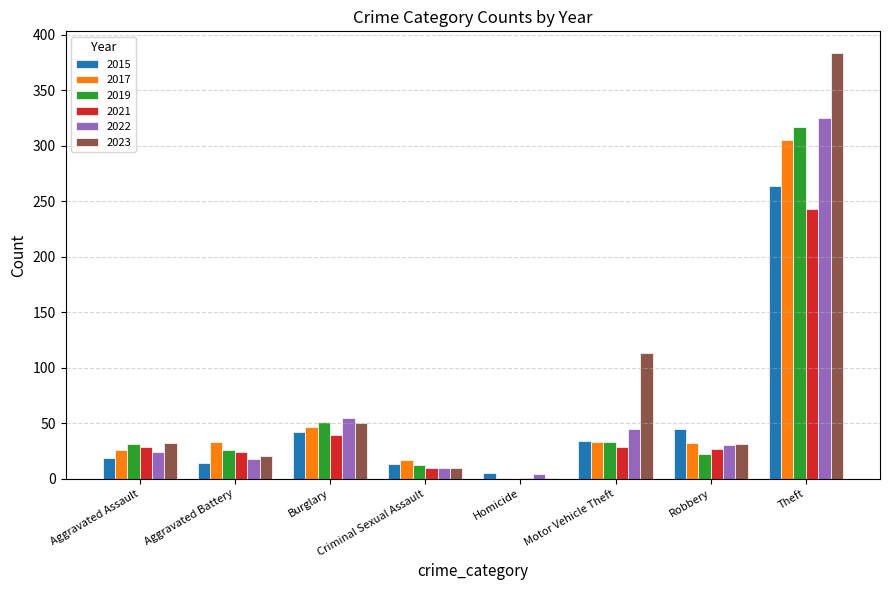

Are the bars grouped side by side (vs. stacked)?

Yes